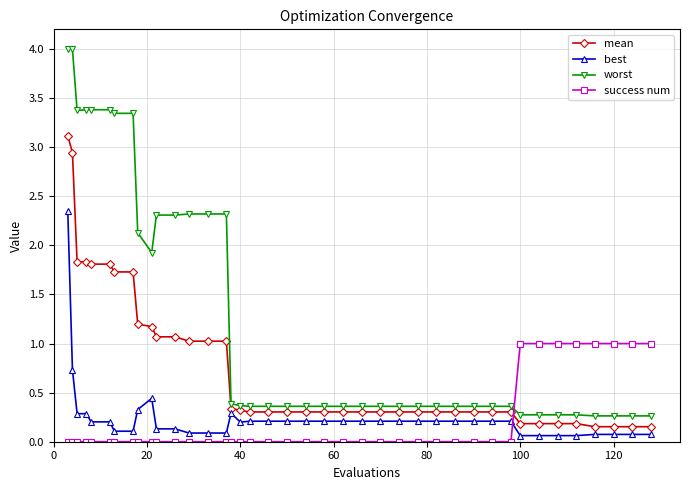

True or false: best has more than 1 points higher than both neighbors.

True